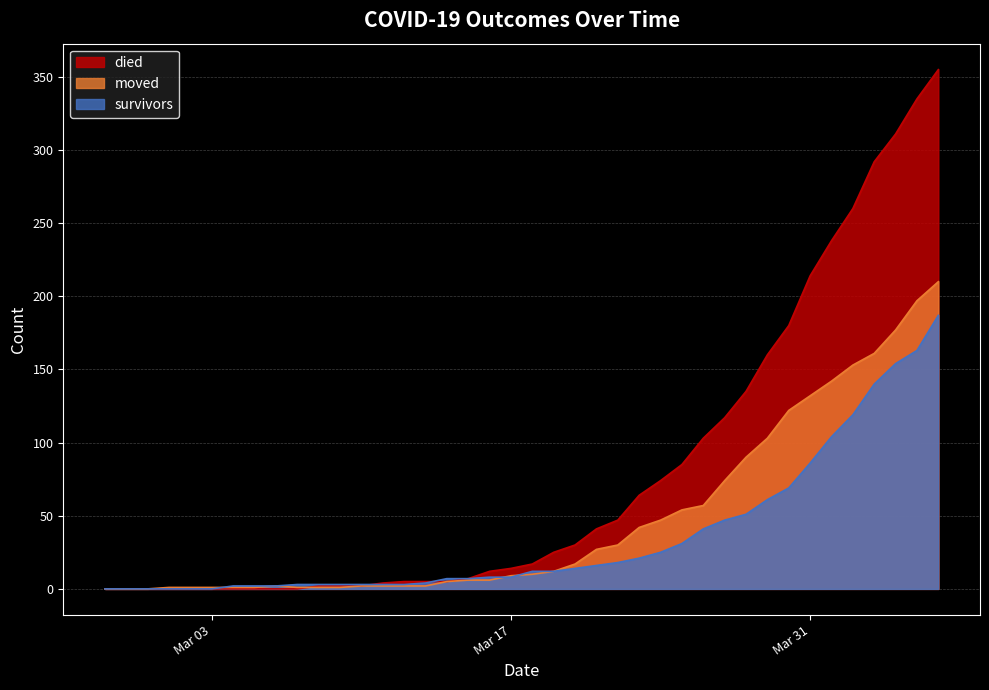

Which series has the largest total across all categories?

died